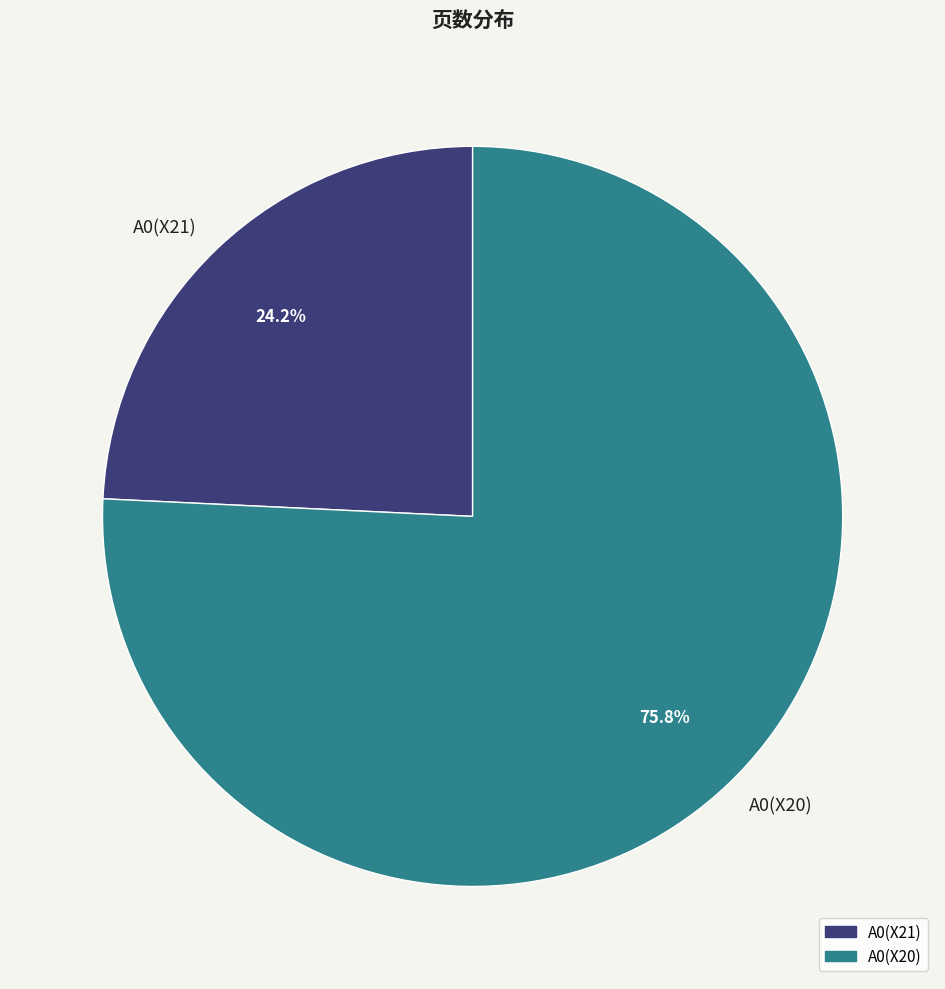

Is the sum of A0(X20) and A0(X21) greater than half?

Yes